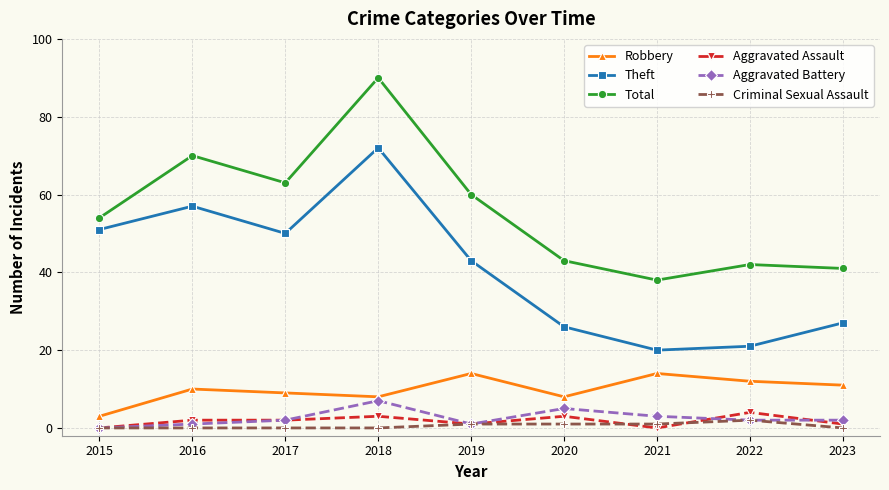

What is the total value across all series at 2021?

76